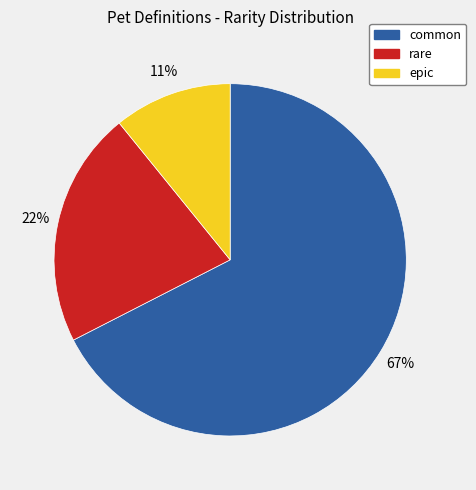

How many segments does this pie chart have?

3